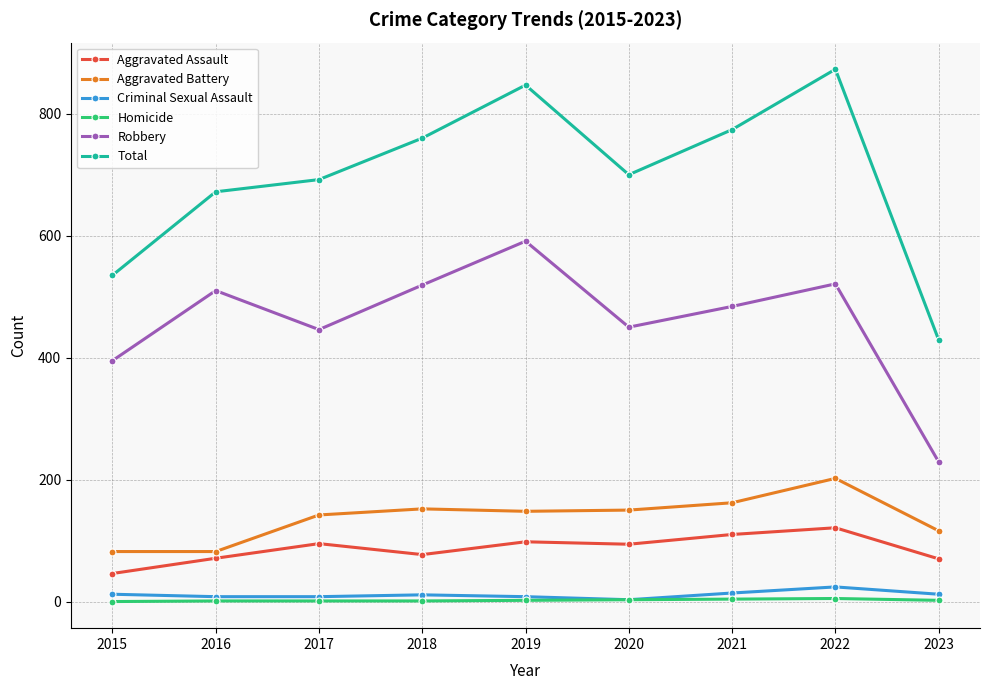

True or false: Homicide and Aggravated Assault intersect in this chart.

False